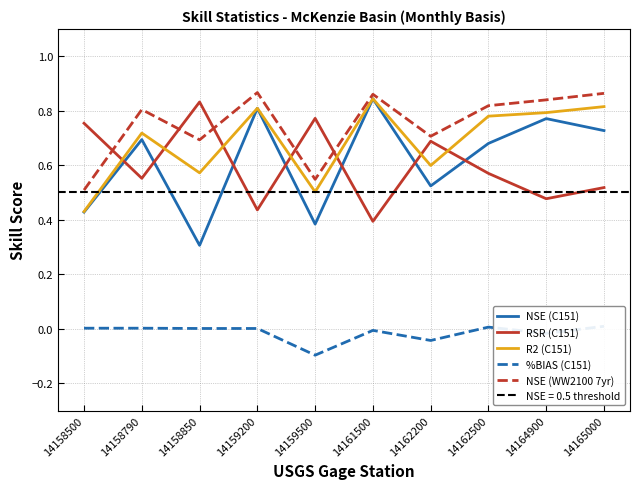

Rank the series at 14162500 from highest to lowest value.

NSE (WW2100 7yr), R2 (C151), NSE (C151), RSR (C151), %BIAS (C151)